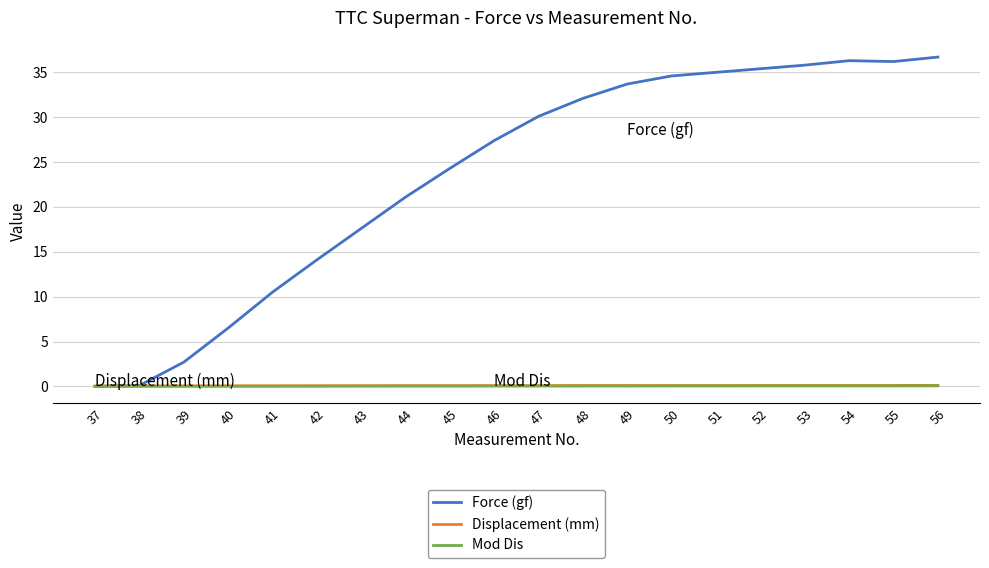

Which series has the largest range (max minus min)?

Force (gf)